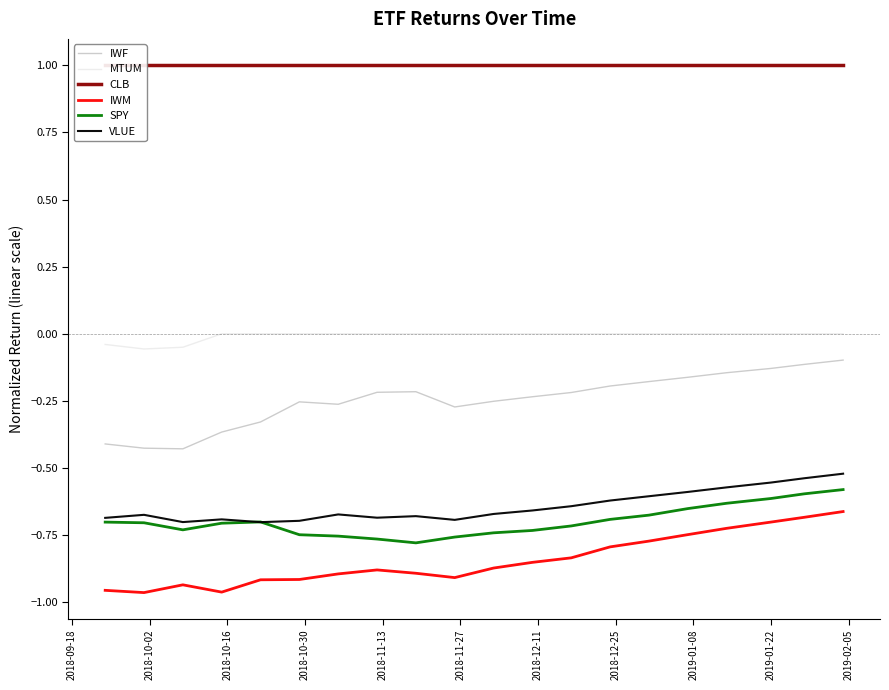

True or false: IWF and VLUE intersect in this chart.

False